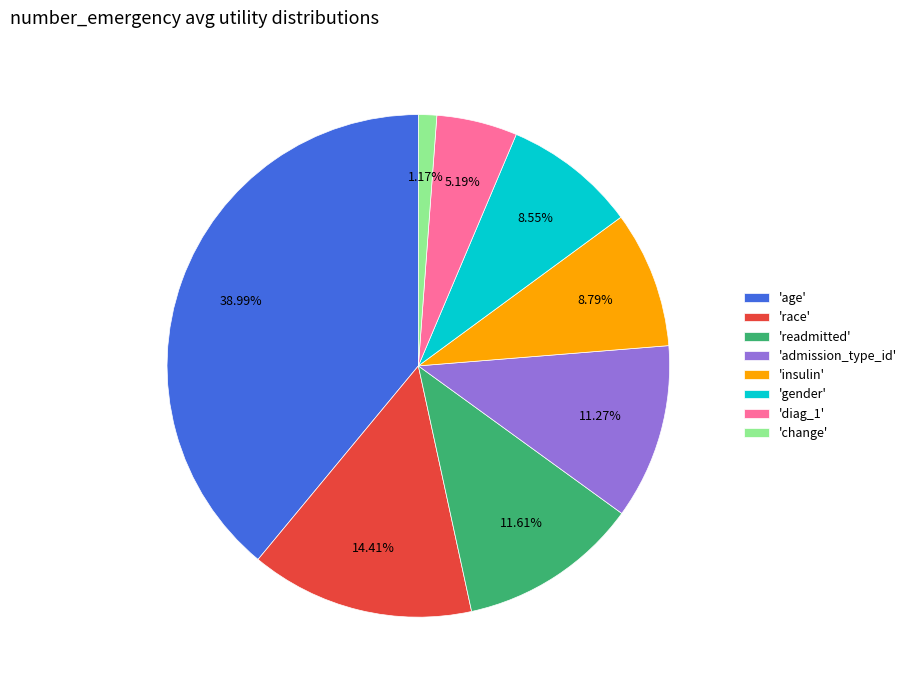

Is the sum of 'readmitted' and 'diag_1' greater than half?

No